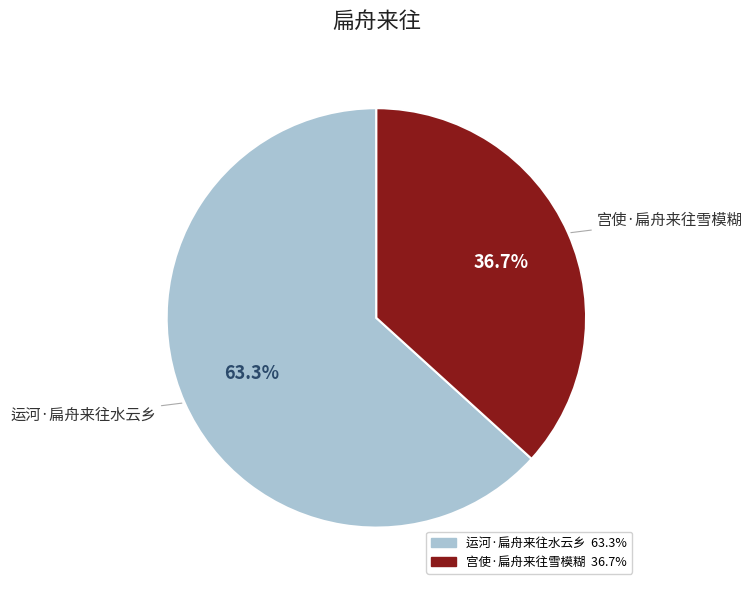

To the nearest percent, what percentage of the pie is 运河·扁舟来往水云乡?

63%